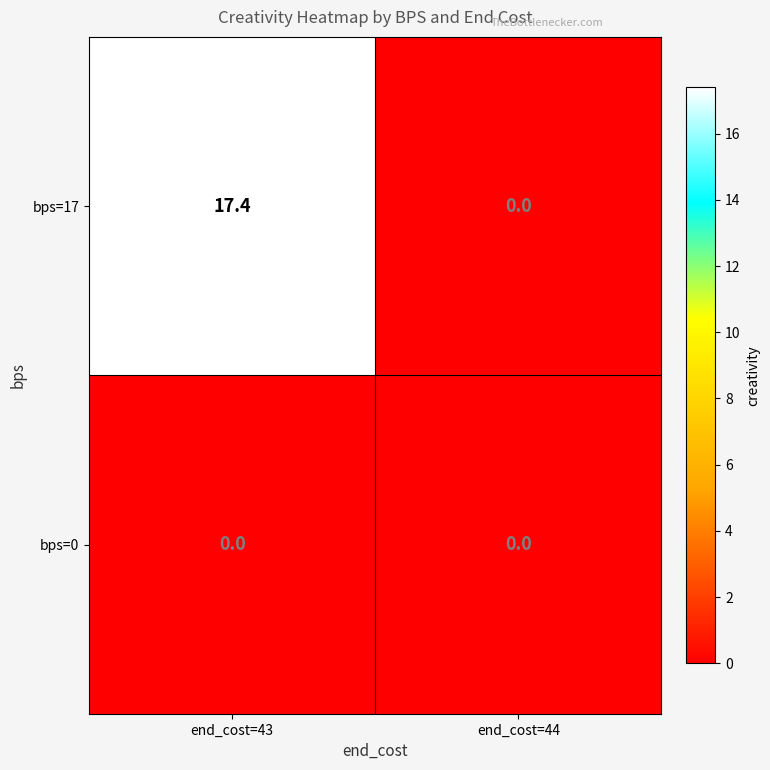

How many data points does each series have?

2